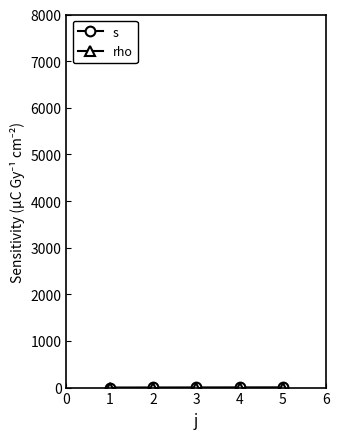

Is it true that rho equals 0 at 3?

False